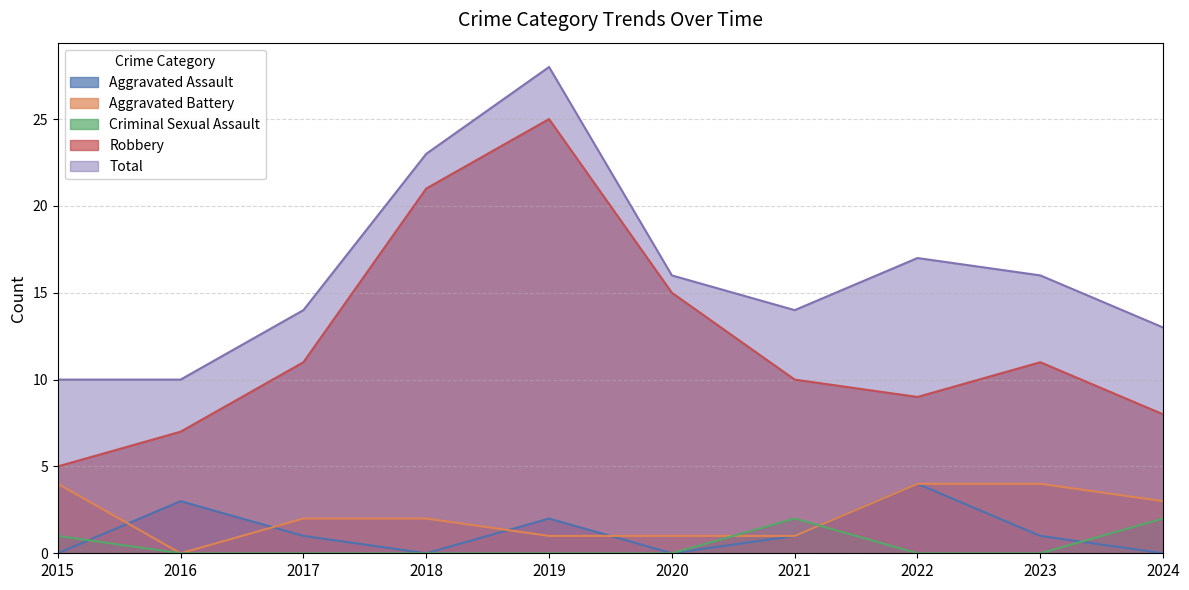

What is the total value across all series at 2022?

34